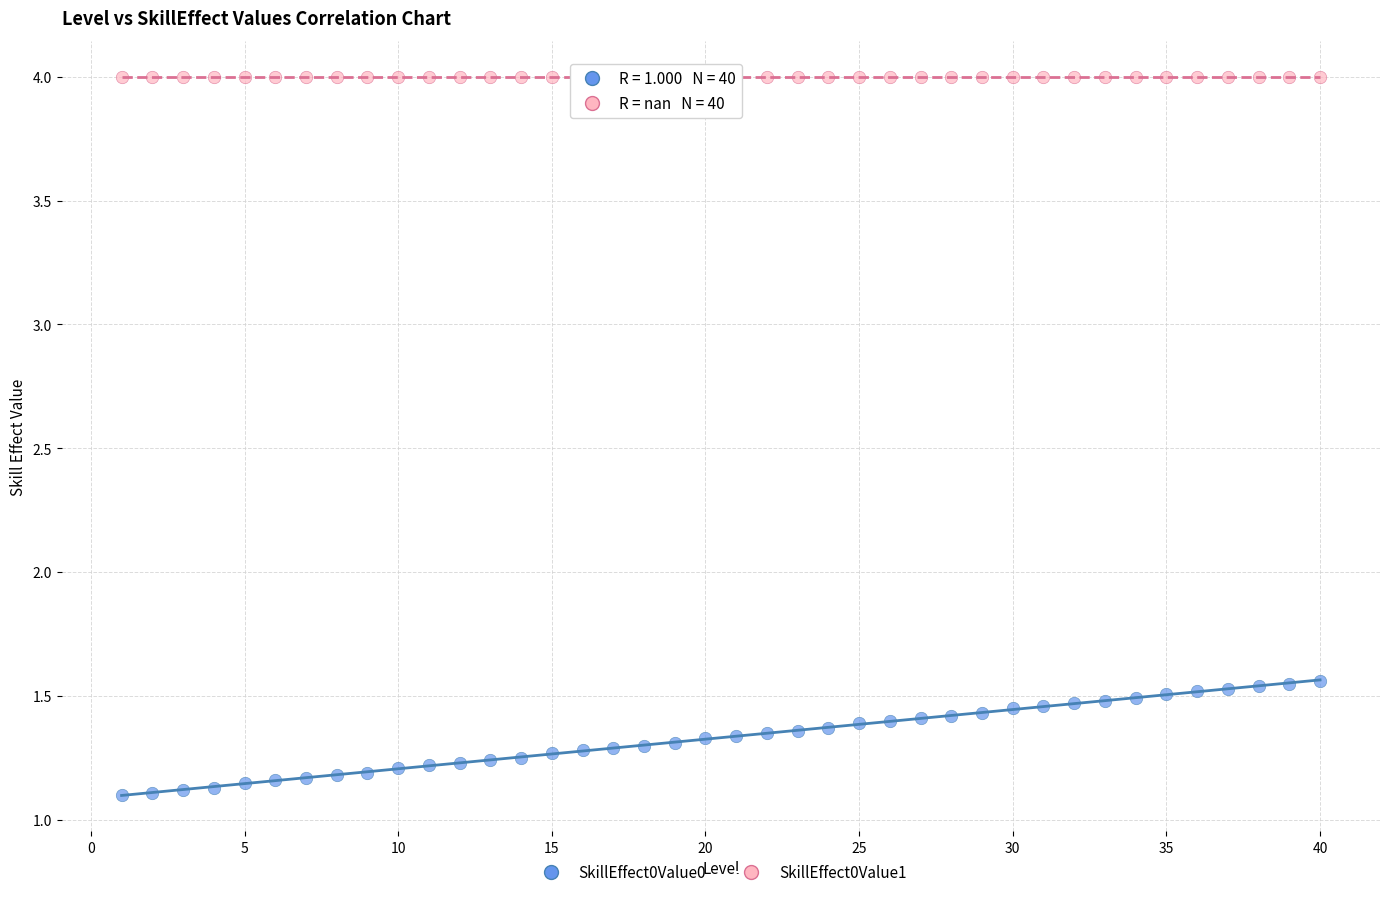

Which series contains the highest Y value?

SkillEffect0Value1